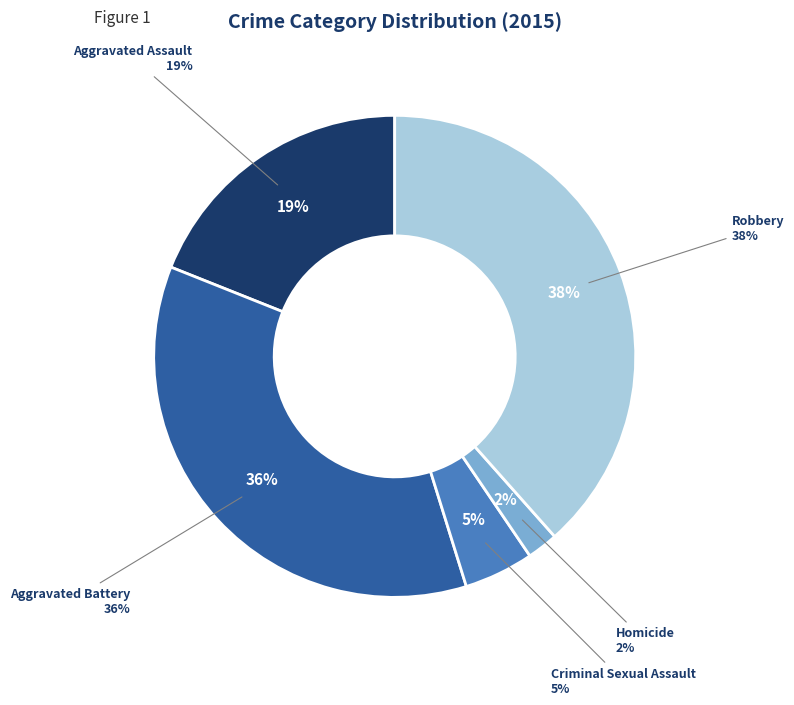

What is the ratio of the value at Homicide to the value at Criminal Sexual Assault?

0.4